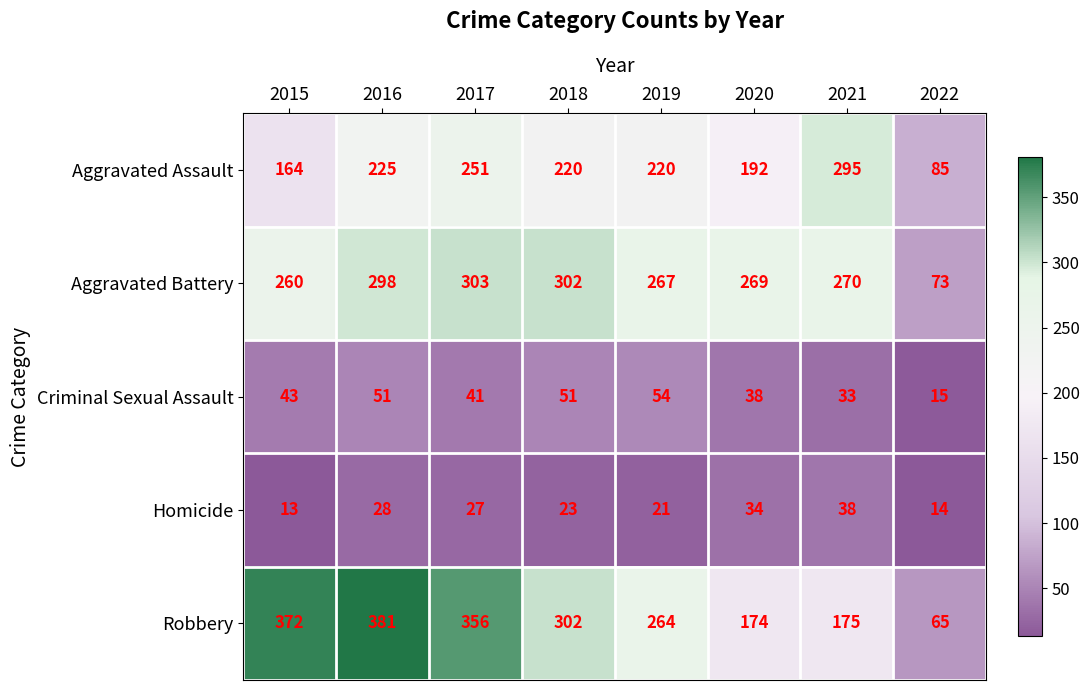

What is the sum of all Criminal Sexual Assault values?

326